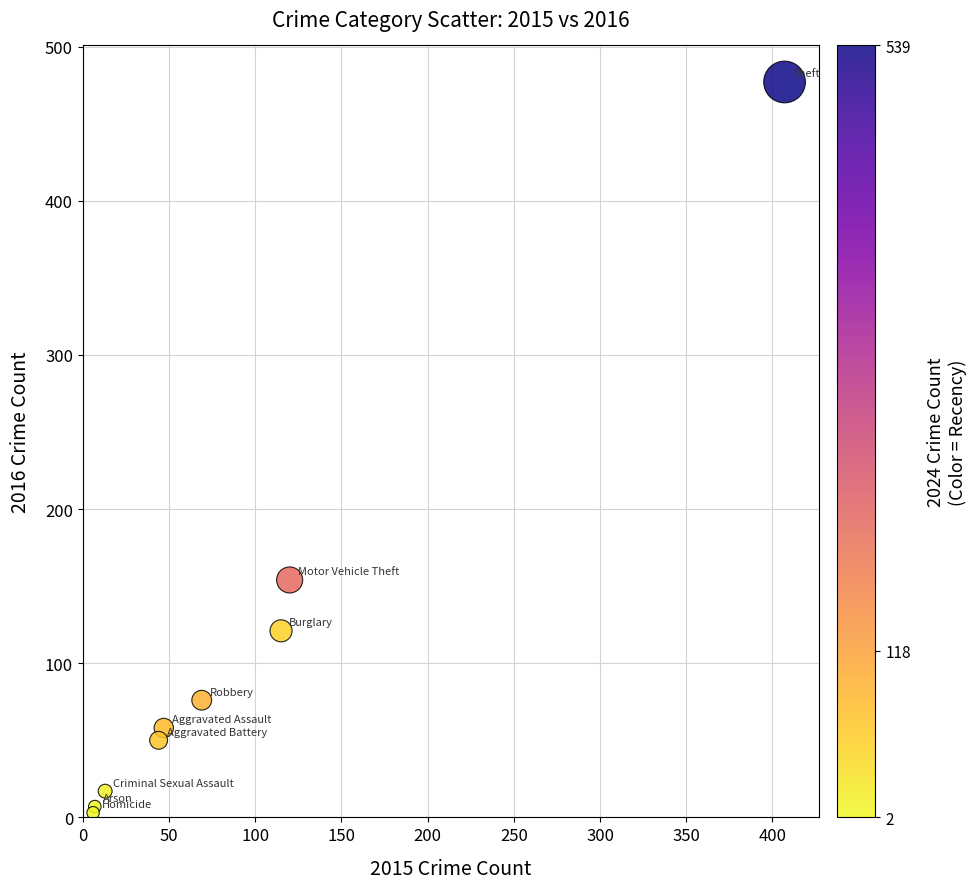

What Y value in the scatter plot is closest to 240?

154